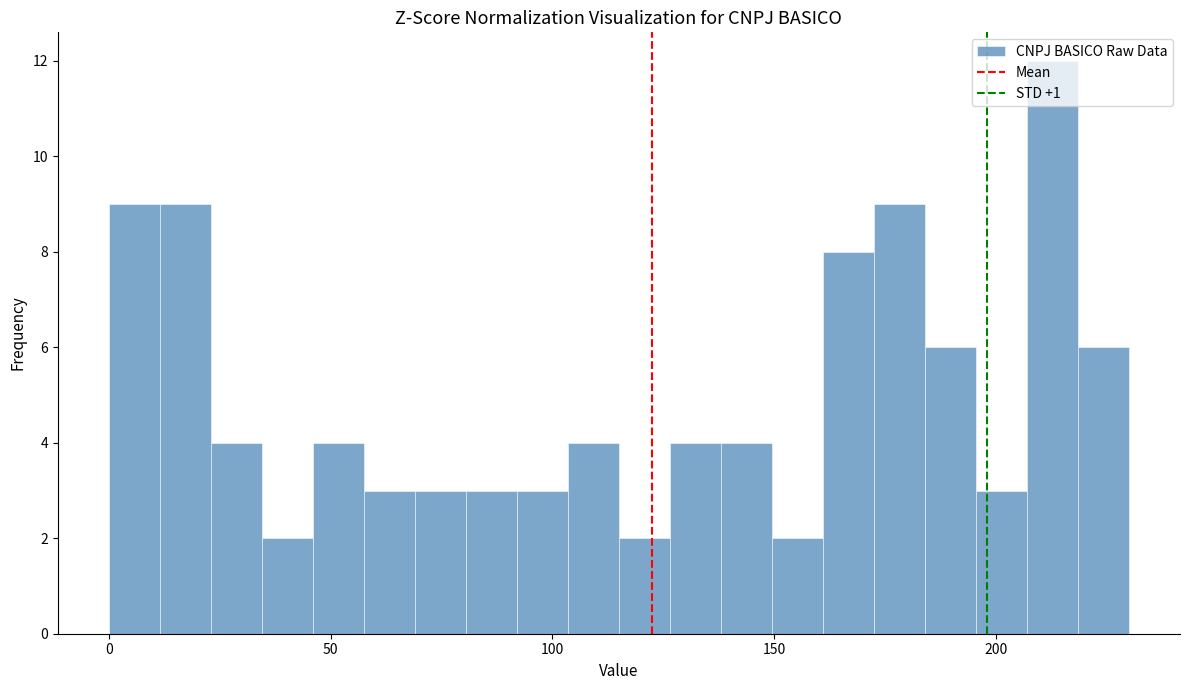

Around what value on the x-axis is the tallest bar? Give the approximate position of its centre, as read against the axis.

215